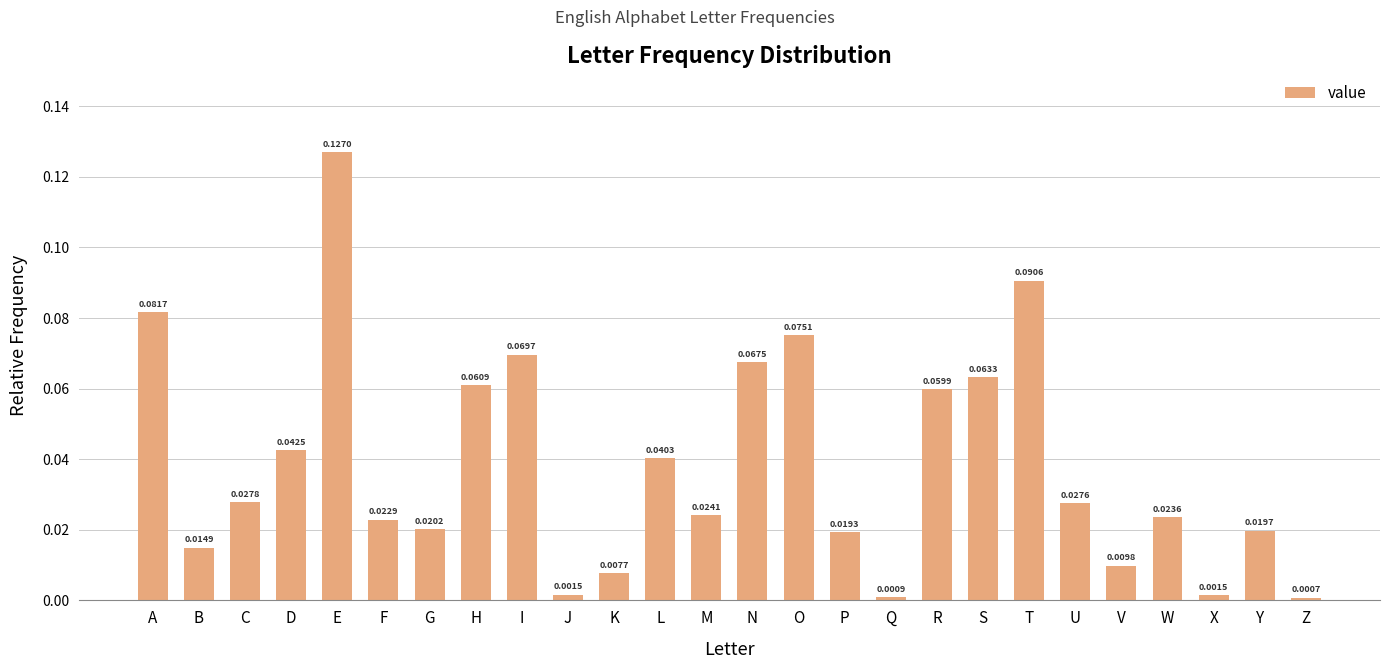

Which has a higher value, J or N?

N